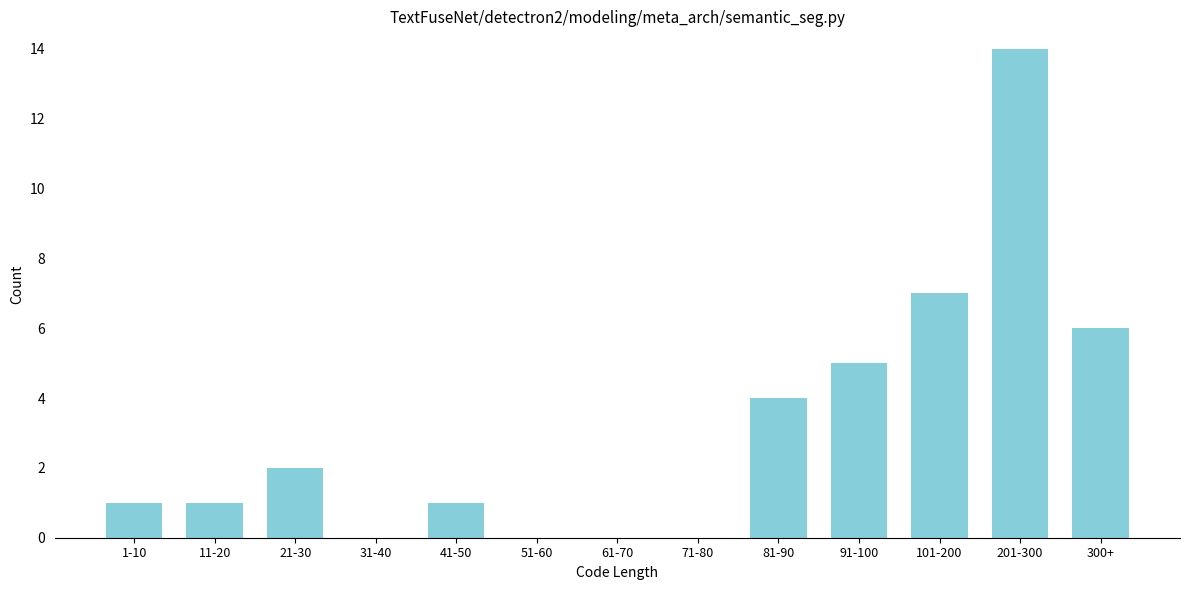

Reading left to right, transcribe all the data shown in this chart.

1-10=1	11-20=1	21-30=2	31-40=0	41-50=1	51-60=0	61-70=0	71-80=0	81-90=4	91-100=5	101-200=7	201-300=14	300+=6